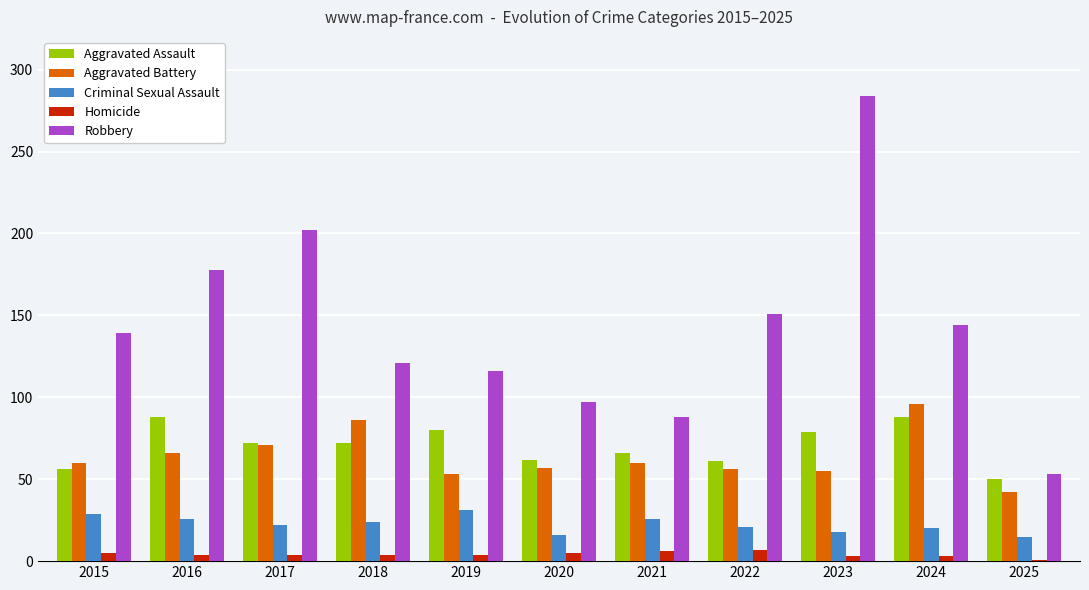

Which series changed the most between 2021 and 2023?

Robbery